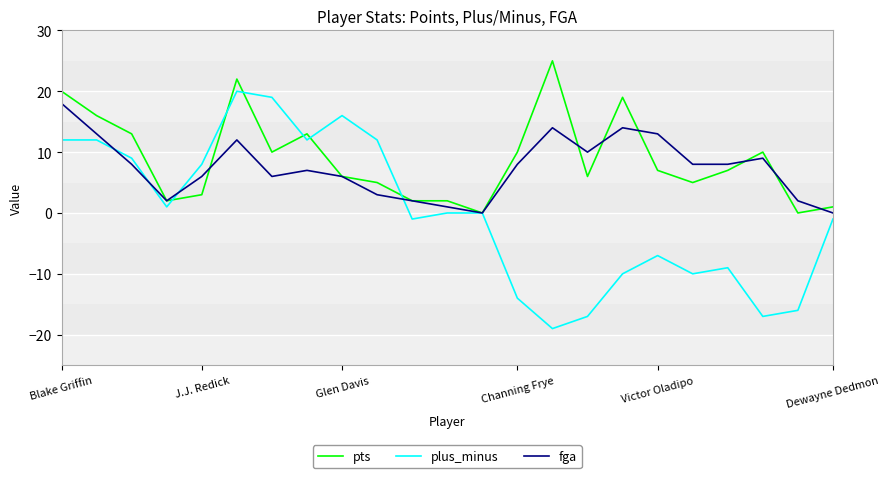

What is the greatest value displayed?

25